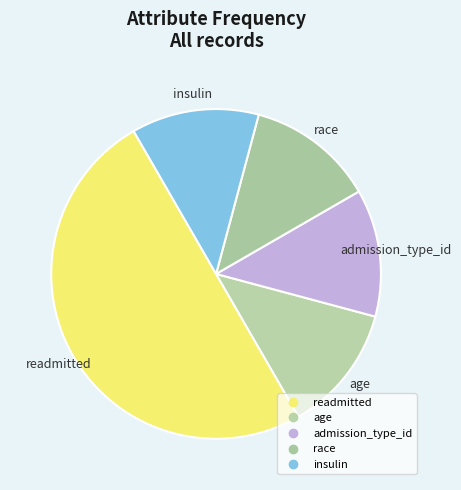

What is the largest slice in the pie chart?

readmitted